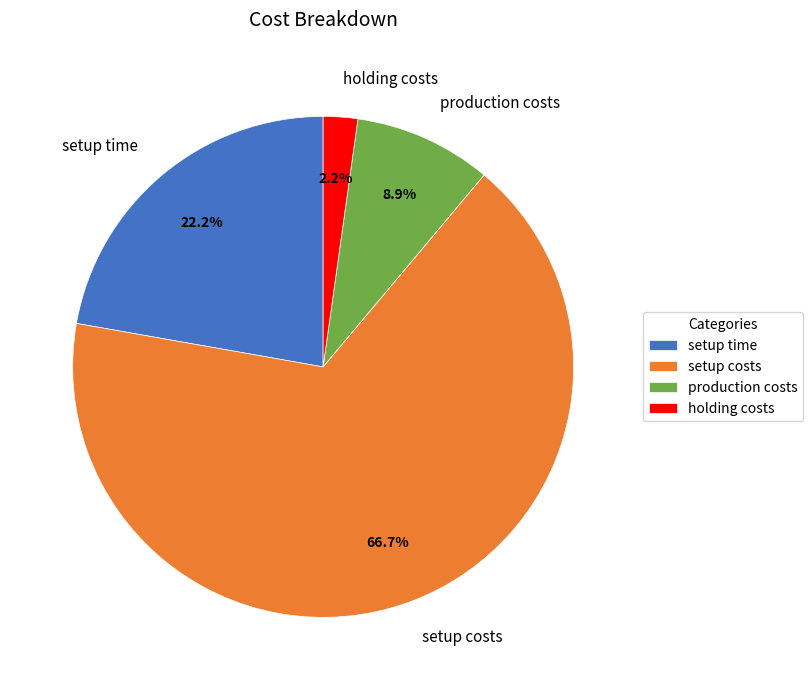

The production costs slice represents 9% of the pie. True or false?

True